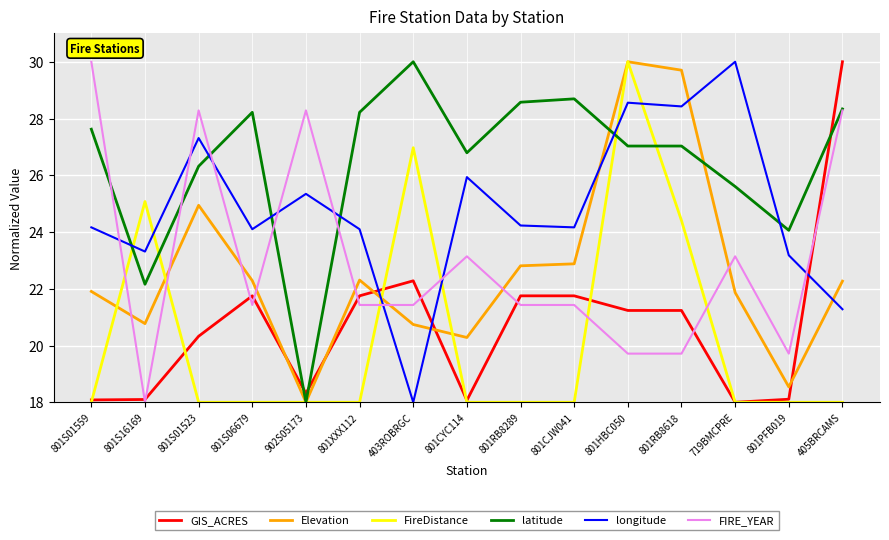

How many intersections are there between FireDistance and FIRE_YEAR?

6